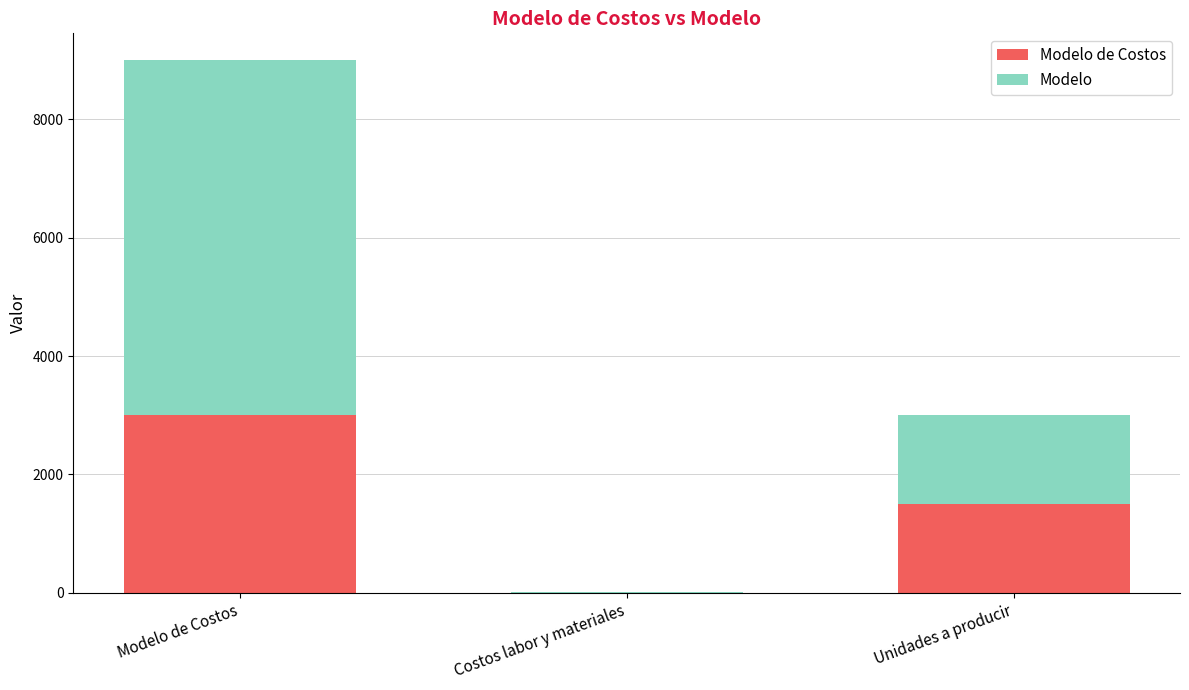

How many data points does each series have?

3